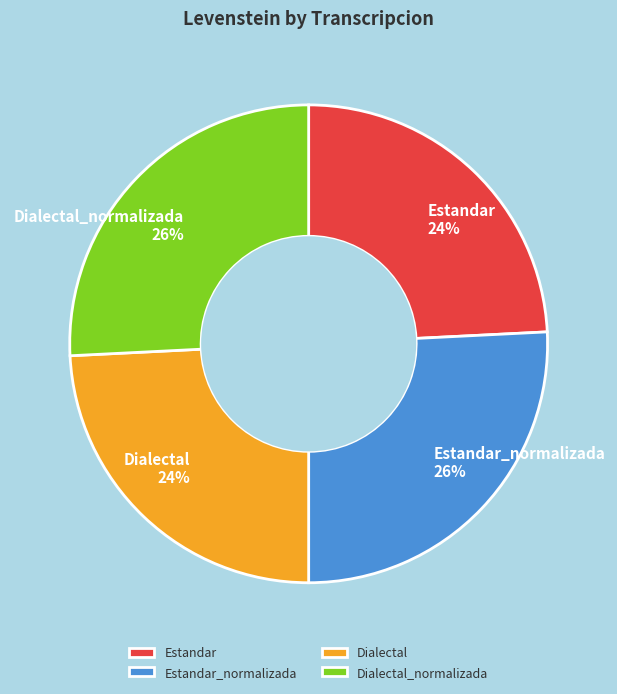

To the nearest percent, what percentage of the pie is Dialectal?

24%